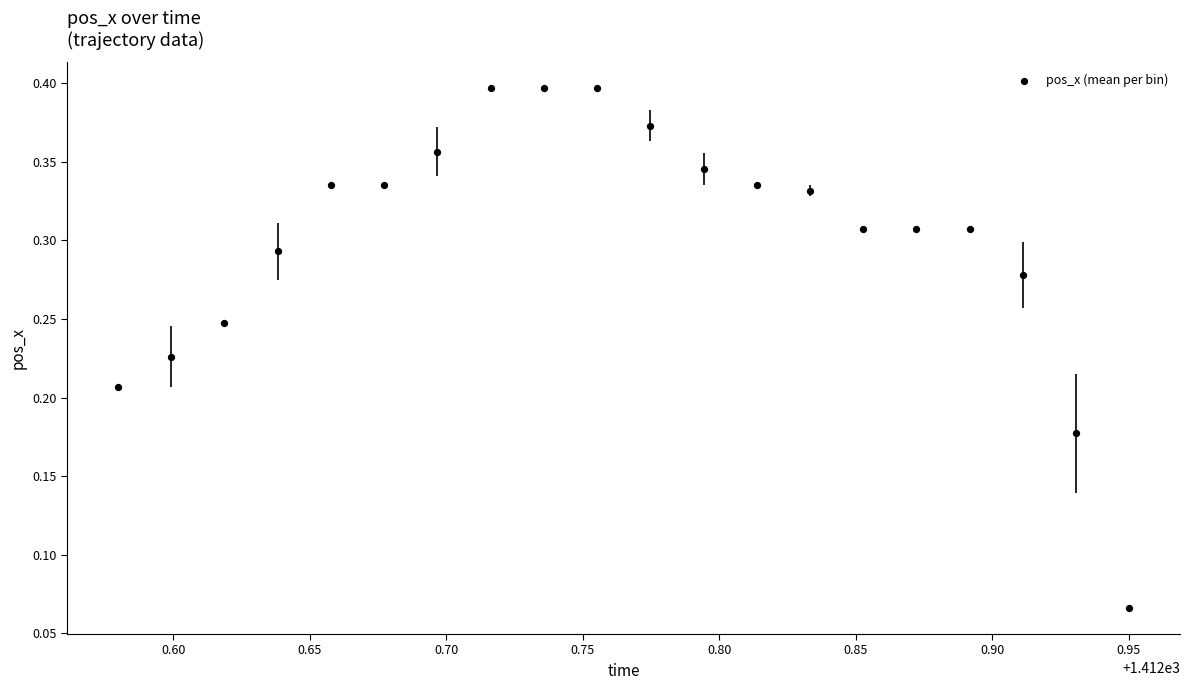

How many points are shown in the scatter plot?

20